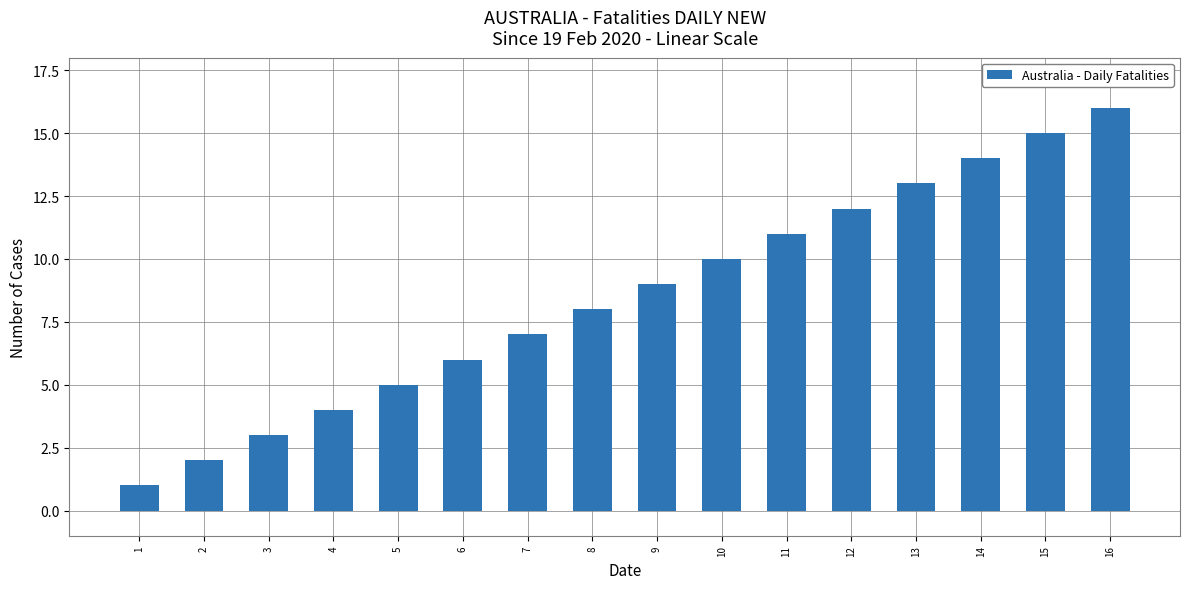

True or false: the data shows 14 at 14.

True